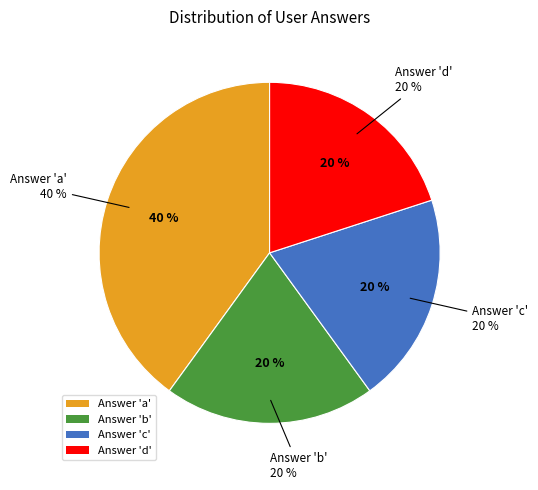

To the nearest percent, what is the difference between the a and c slice percentages?

20%